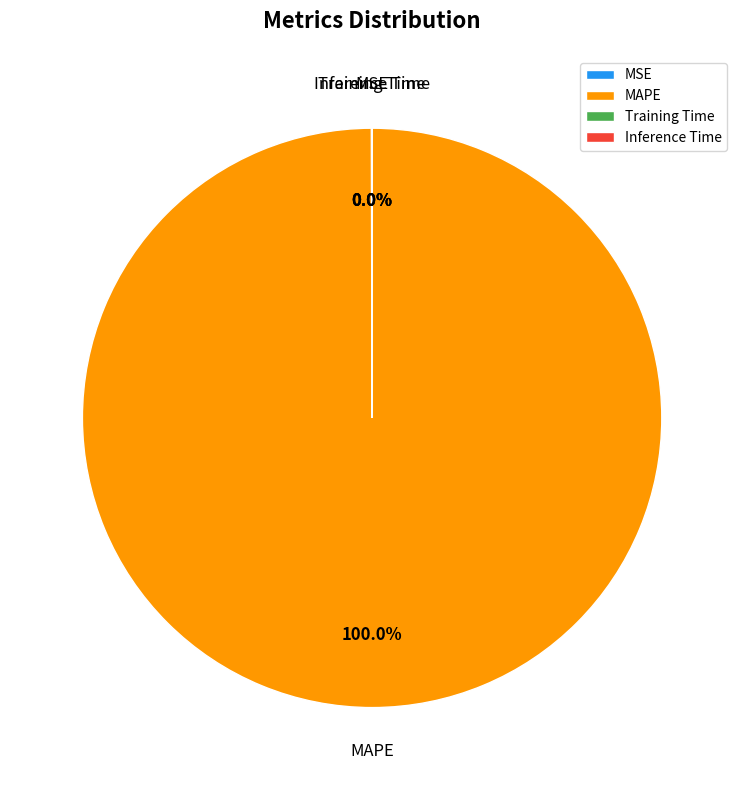

Is there any slice that represents more than half of the pie?

Yes